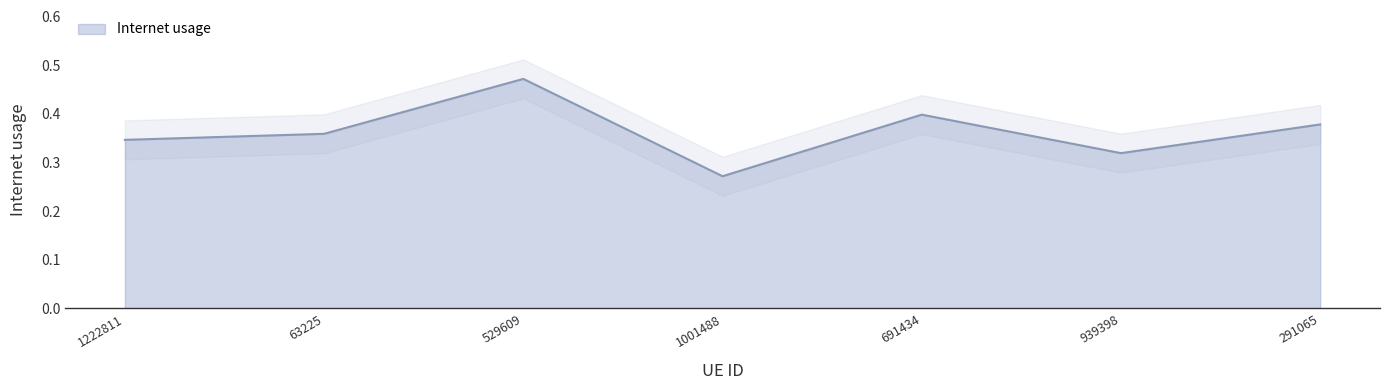

Reading left to right, list all the values displayed in this chart.

1222811=0.3	63225=0.4	529609=0.5	1001488=0.3	691434=0.4	939398=0.3	291065=0.4